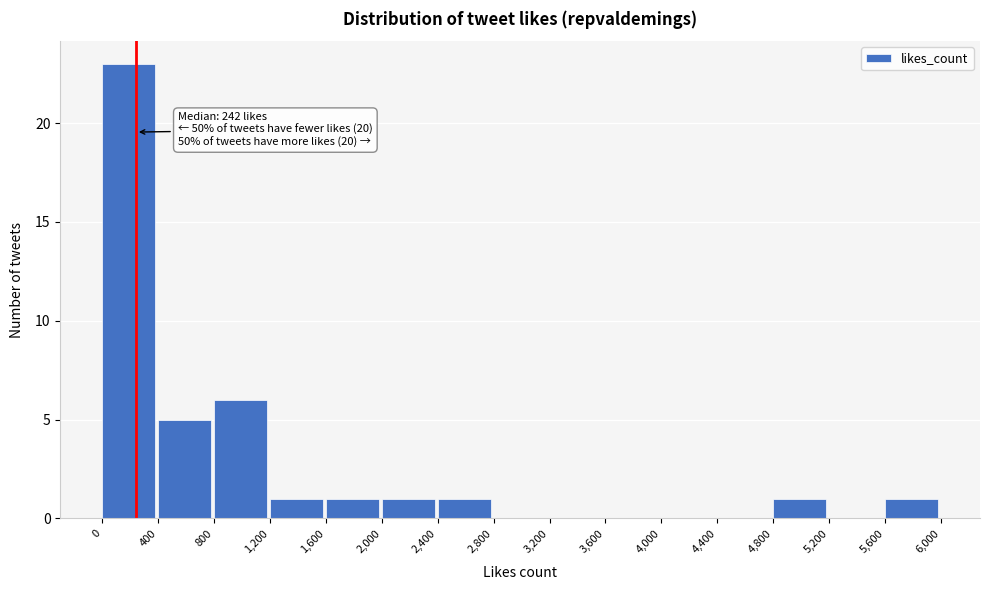

Over which range of the x-axis is the bar tallest?

0 to 400